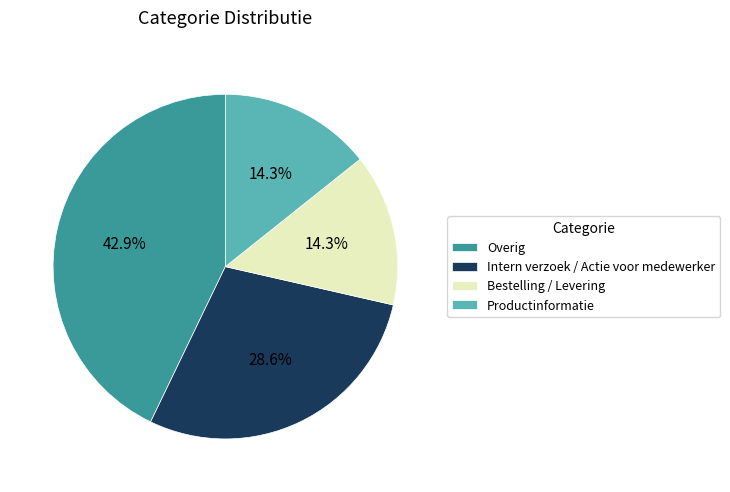

Which slice is the largest?

Overig